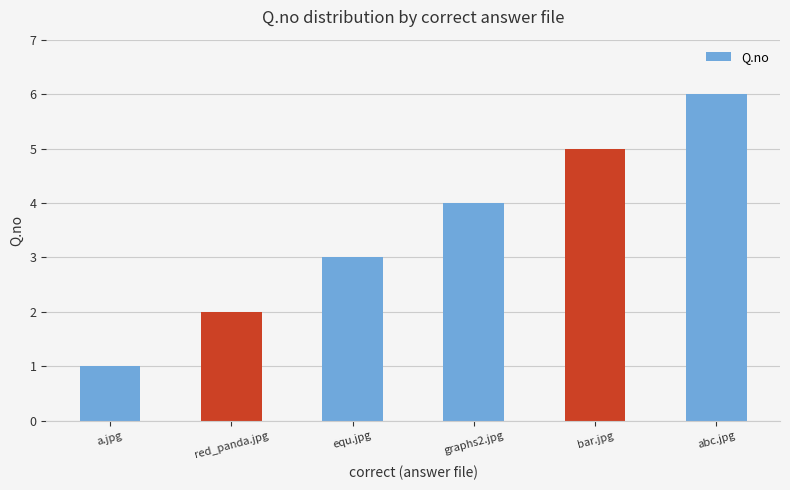

What is the difference between the values at red_panda.jpg and equ.jpg?

1